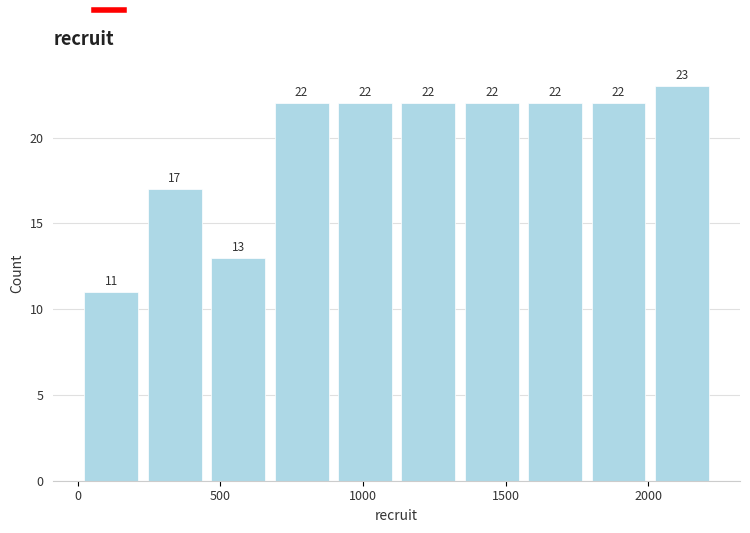

Reading left to right, list every bar in this chart as the range it spans on the x-axis followed by its height. The bar edges are not printed on the chart, so give them approximately, as read against the axis.

0 to 250: 11
250 to 450: 17
450 to 650: 13
650 to 900: 22
900 to 1100: 22
1100 to 1350: 22
1350 to 1550: 22
1550 to 1800: 22
1800 to 2000: 22
2000 to 2250: 23